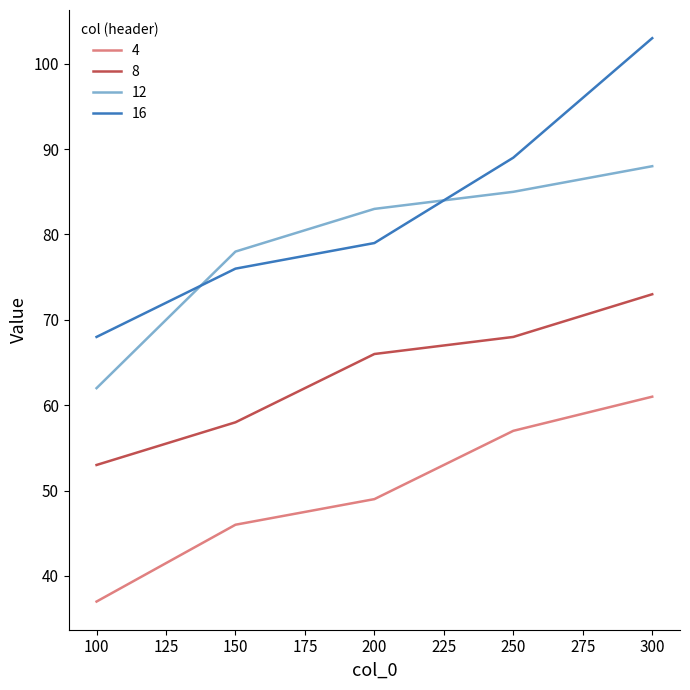

What is the sum of the 8 values at 150 and 250?

126